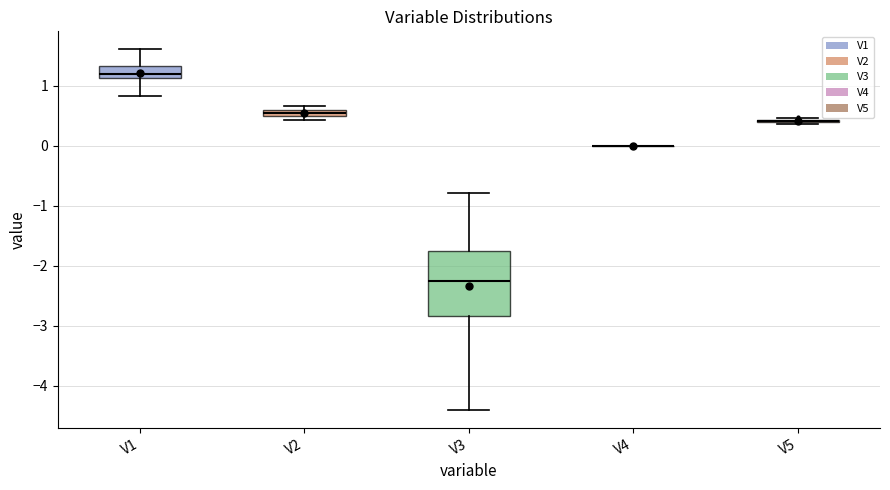

Where does the lower whisker of the box for V1 end on the y-axis? The values are not printed on the chart, so give them approximately, as read against the axis.

0.8